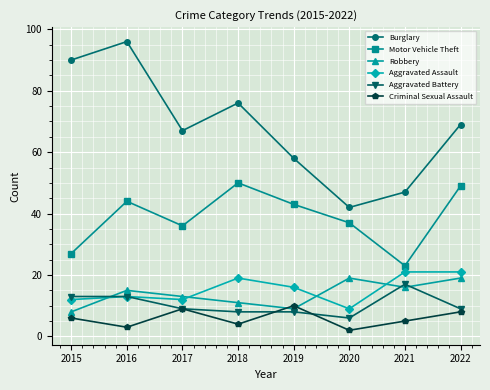

At how many categories does at least one series exceed 14?

8